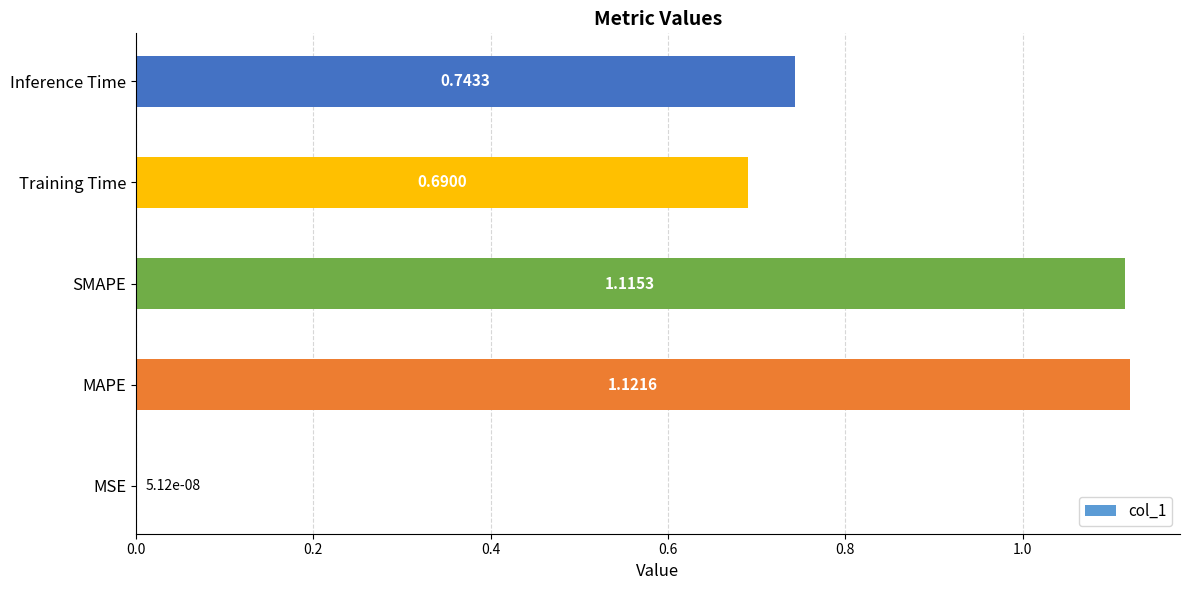

Where is the data nearest to the value 0?

MSE